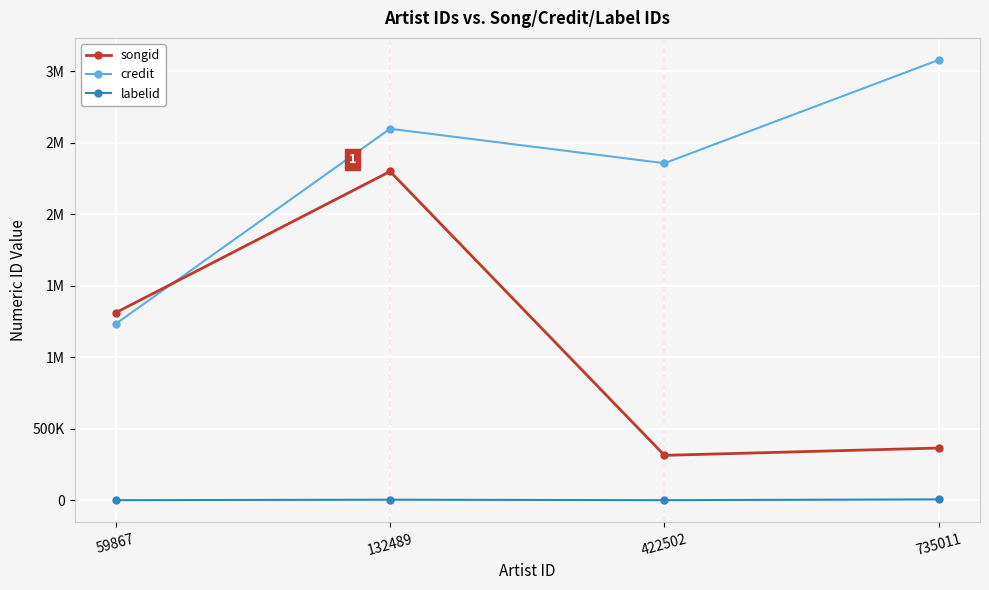

The labelid series shows 3255 at 132489. True or false?

True